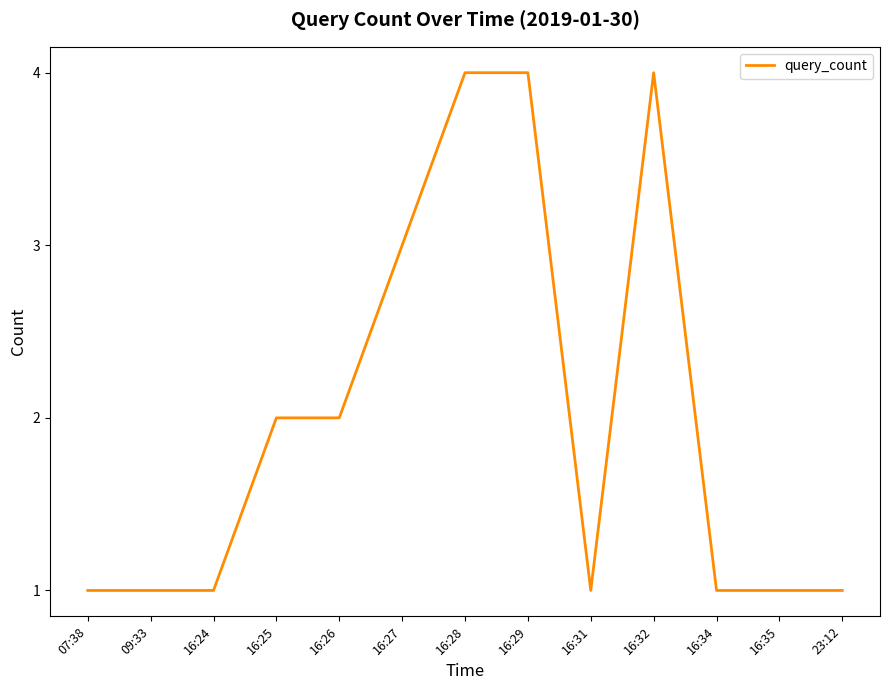

What position from the left is 16:32?

10